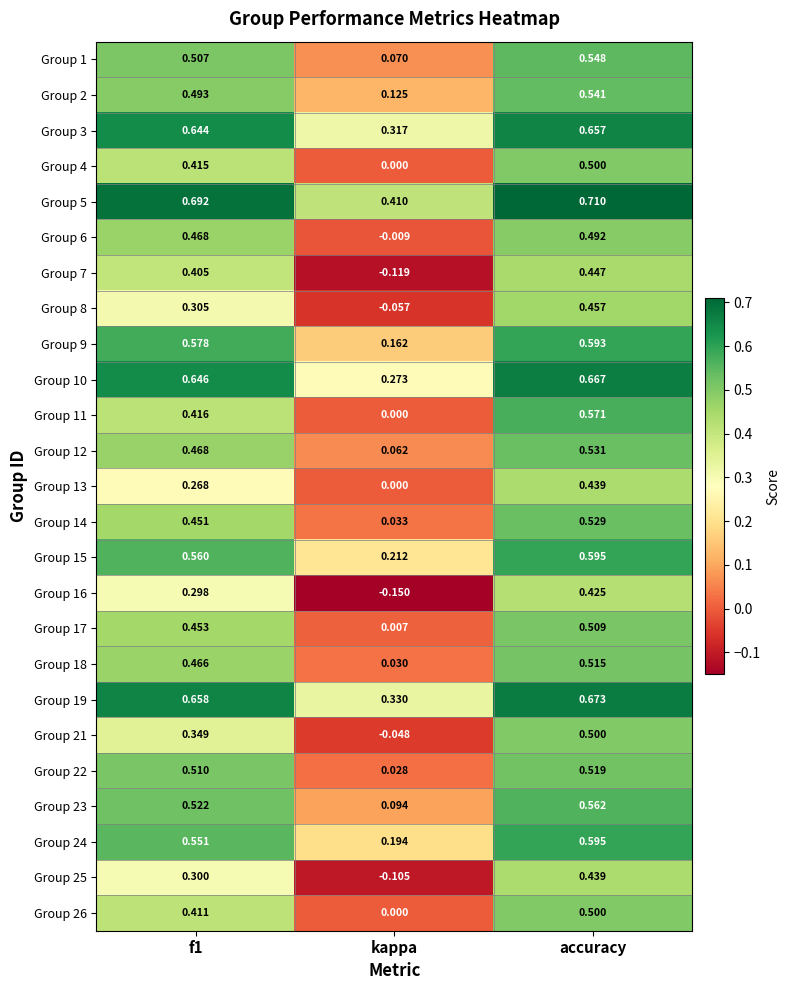

Is the value of Group 3 at kappa greater than the value of Group 19 at accuracy?

No